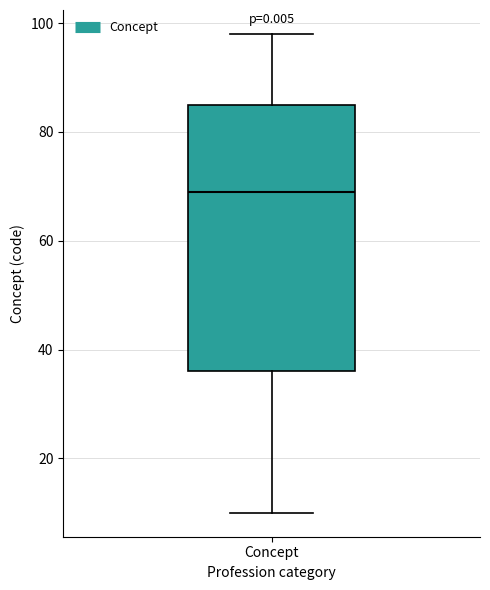

Transcribe this box plot: give where the median line is, the range the box spans, and where the two whiskers end, as read against the y-axis. The values are not printed on the chart, so give them approximately, as read against the axis.

median 70, box 36 to 86, whiskers 10 to 98